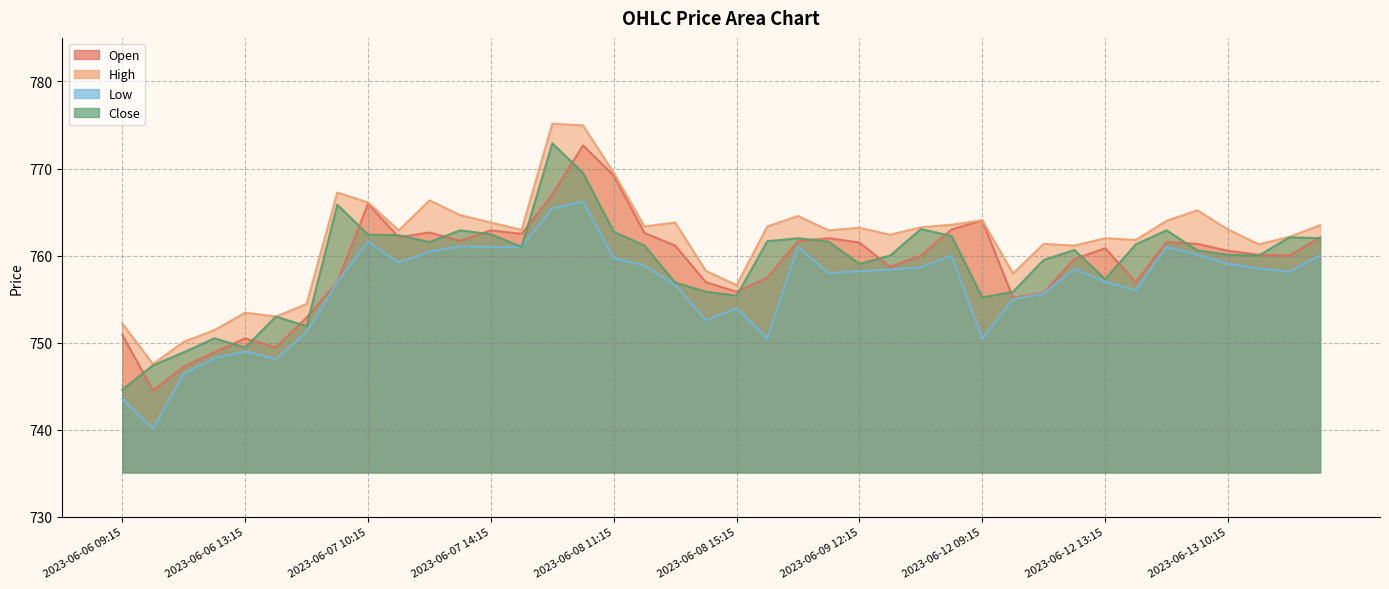

What is the average value of the Low series?

756.4